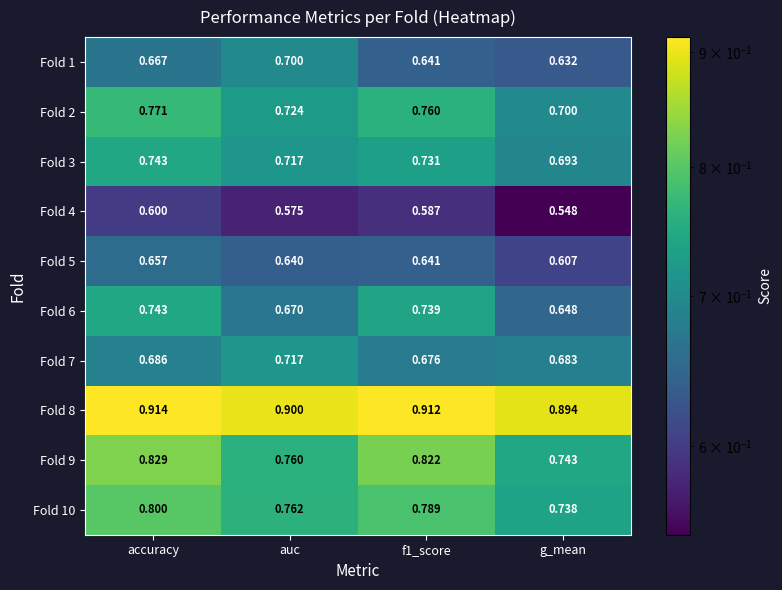

What is the spread (max minus min) of values at auc?

0.3